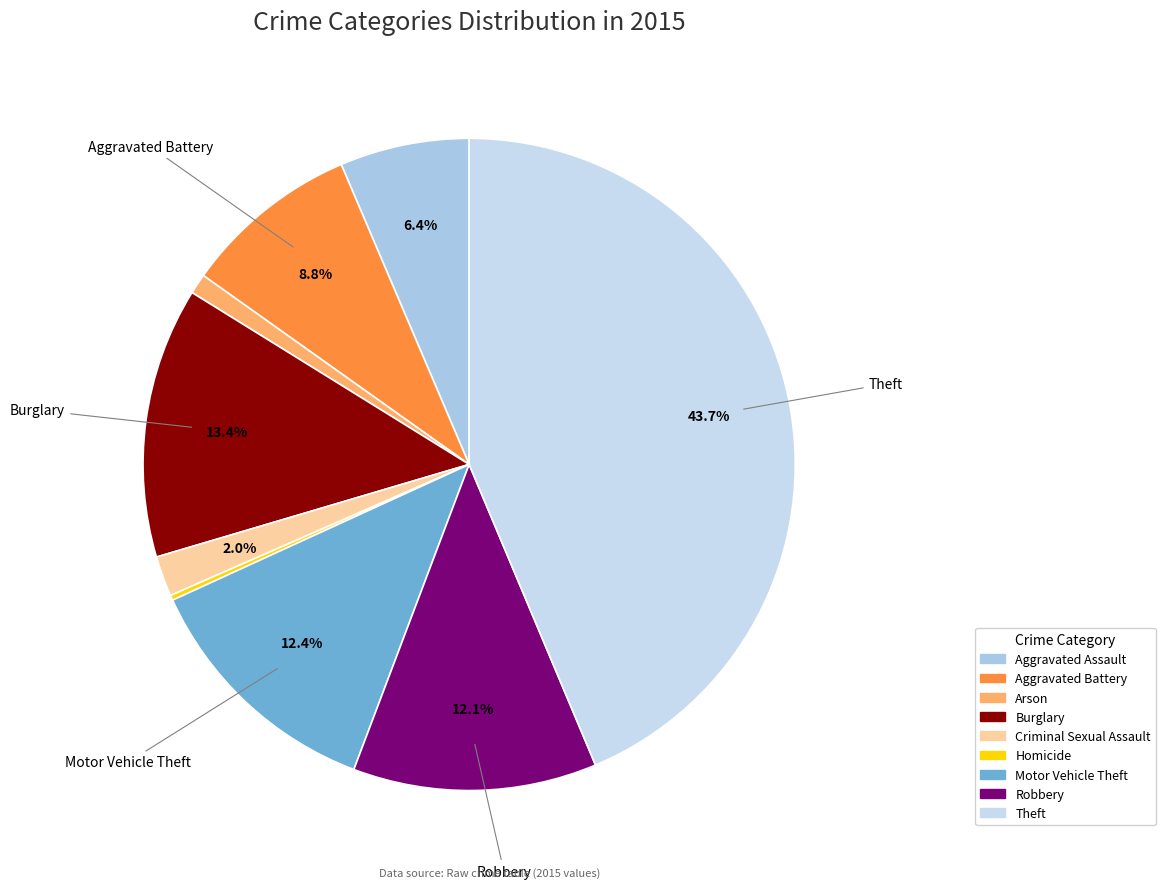

The Arson slice represents 11% of the pie. True or false?

False